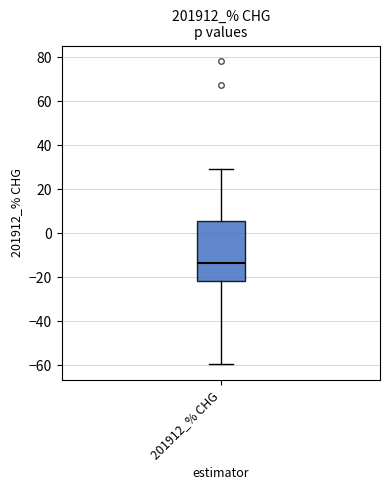

Where does the upper whisker of the box for 201912_% CHG end on the y-axis? The values are not printed on the chart, so give them approximately, as read against the axis.

30